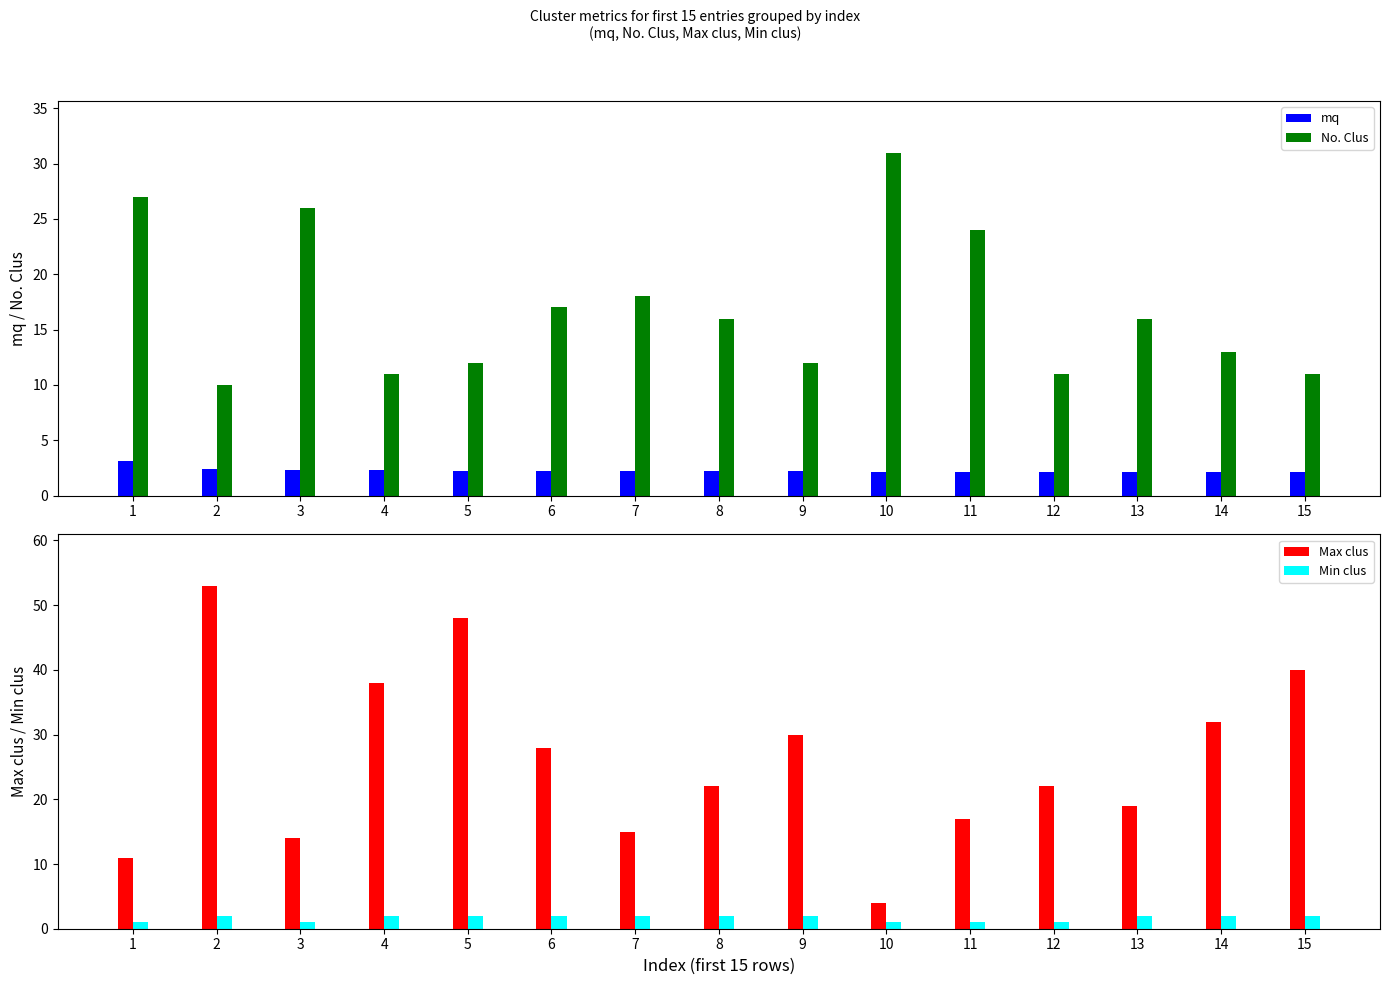

What value does the Min clus series have at 5?

2